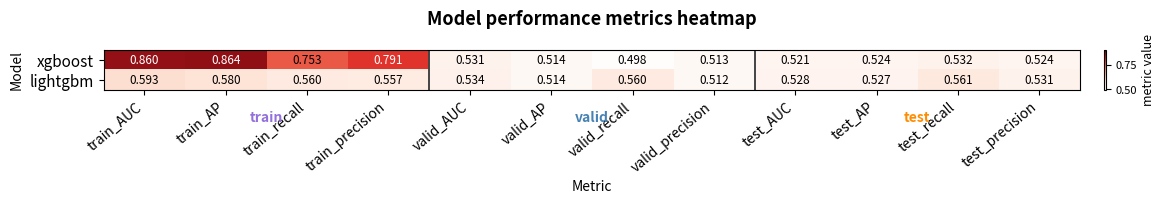

At train_precision, list the series in order from largest to smallest.

xgboost, lightgbm